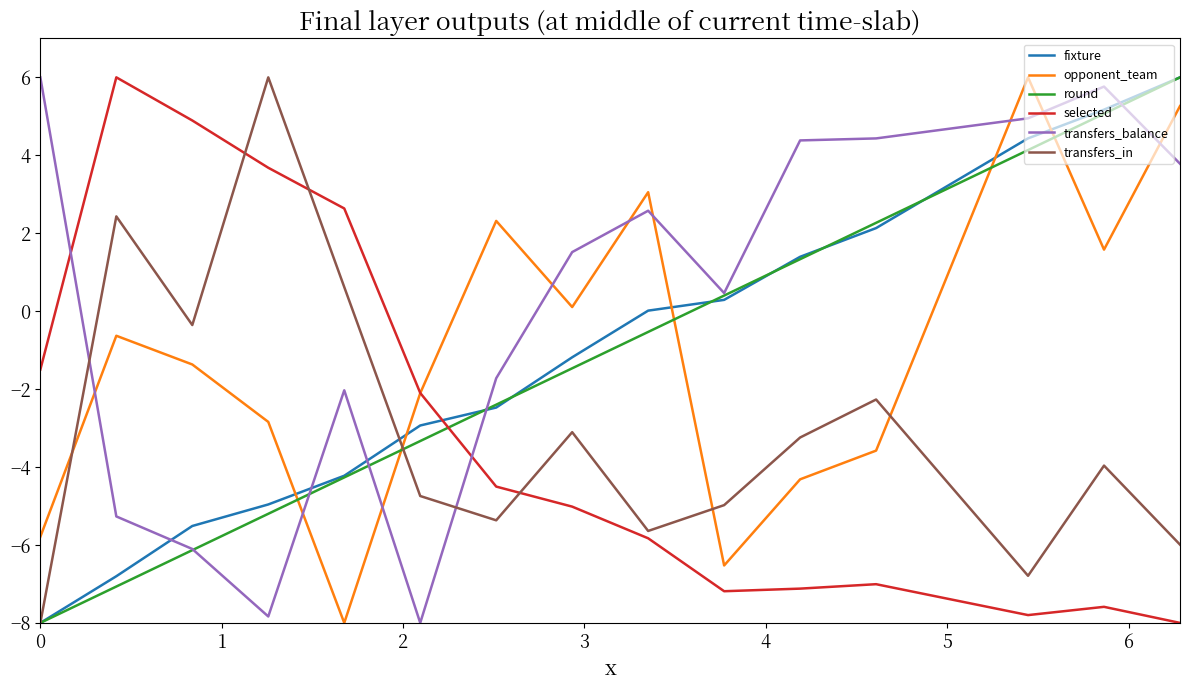

Which series has the largest total across all categories?

transfers_balance